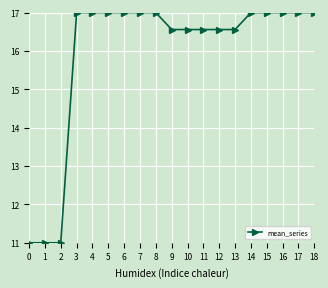

What is the ratio of the value at 4 to the value at 0?

1.5